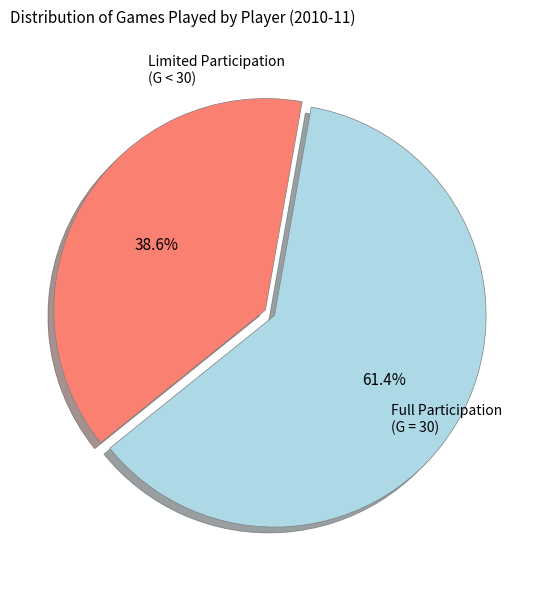

Is there any slice that represents more than half of the pie?

Yes